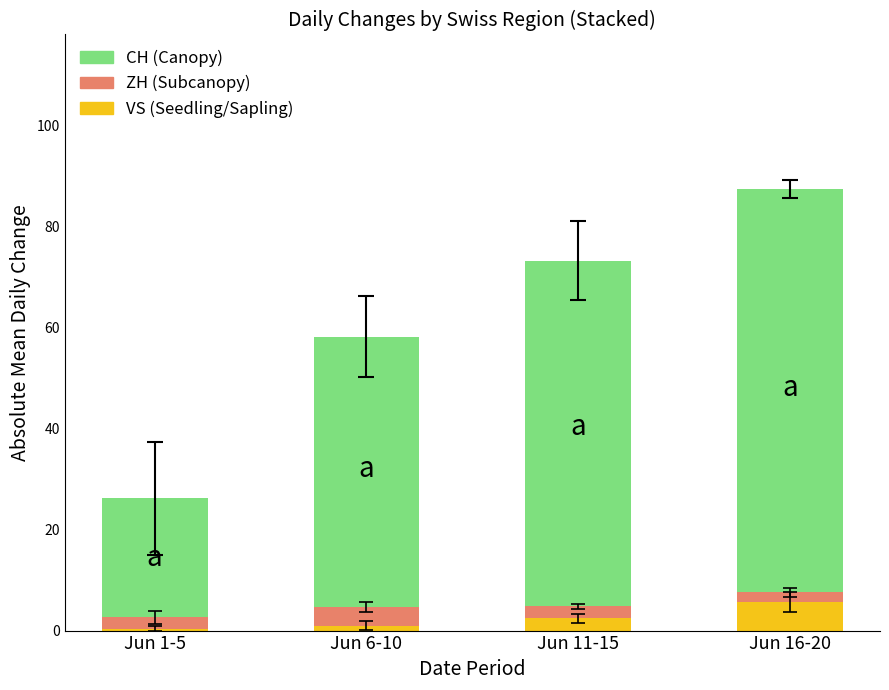

What is the difference between the maximum and minimum values in the VS (Seedling/Sapling) series?

5.2